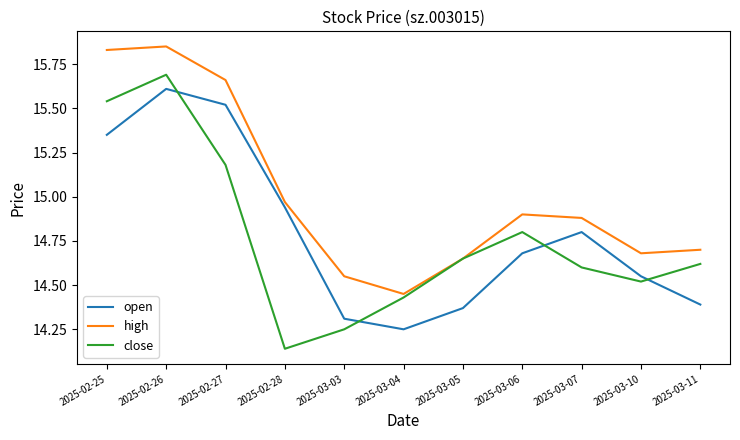

Which series has the widest spread of values?

close